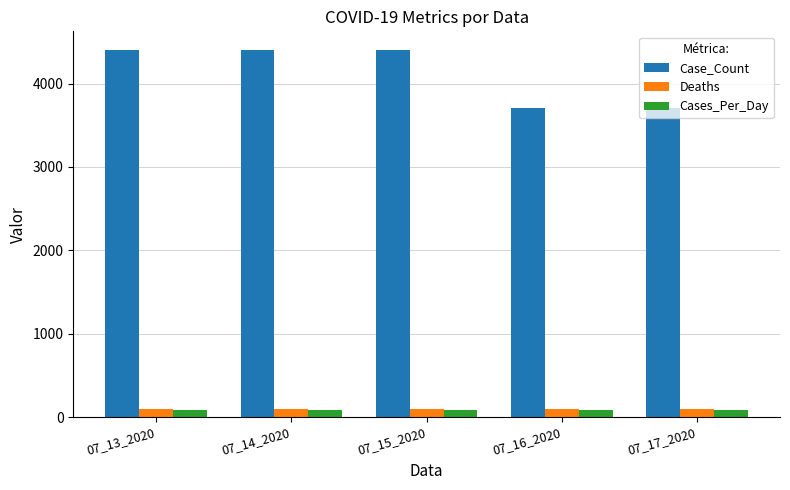

Which series has the widest spread of values?

Case_Count